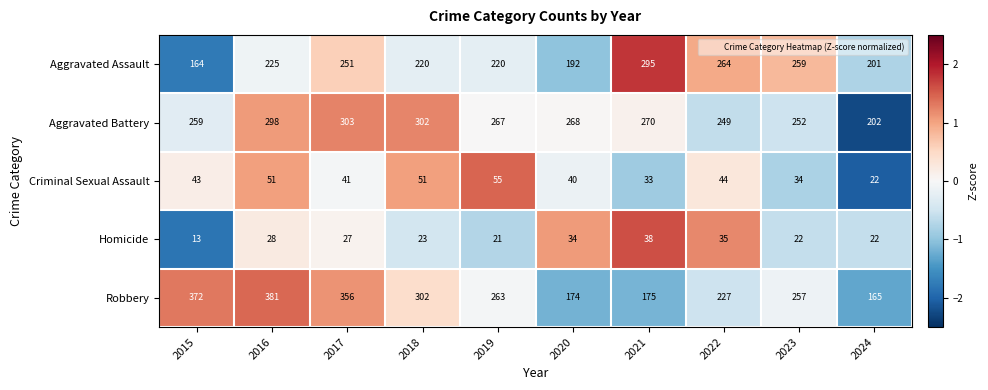

At which label does Homicide reach its minimum?

2015